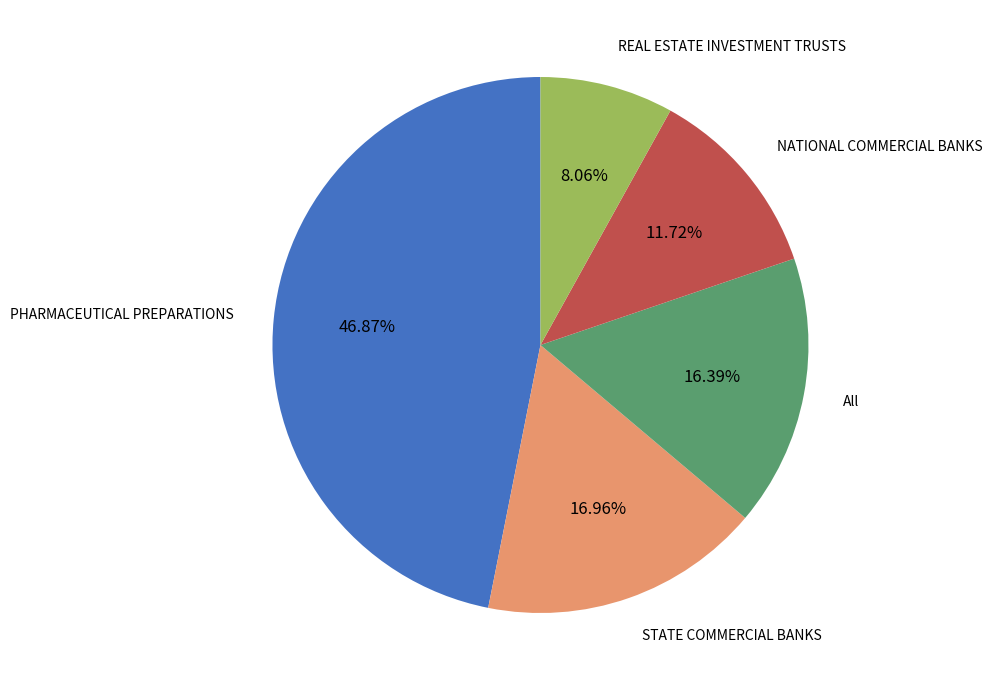

Is there a majority slice in this chart?

No